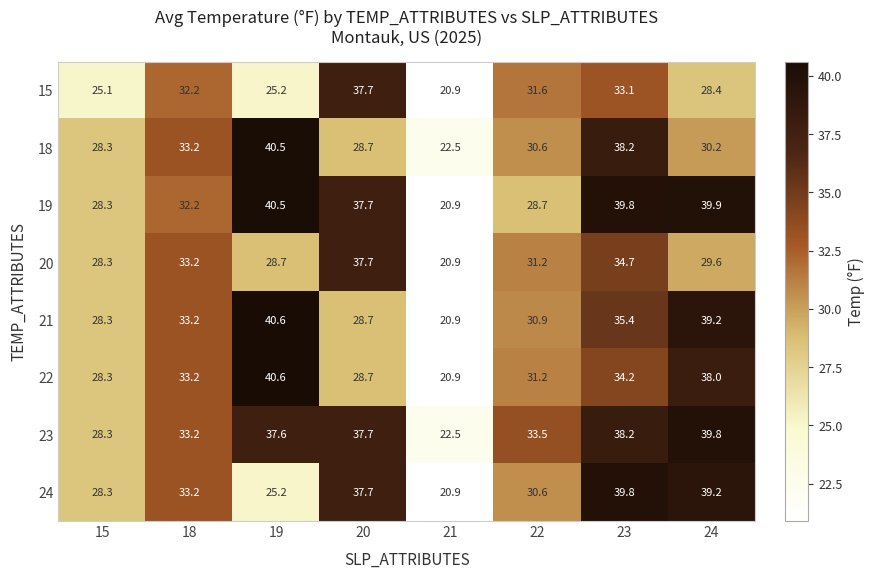

Is the value of 21 at 23 greater than the value of 22 at 24?

No